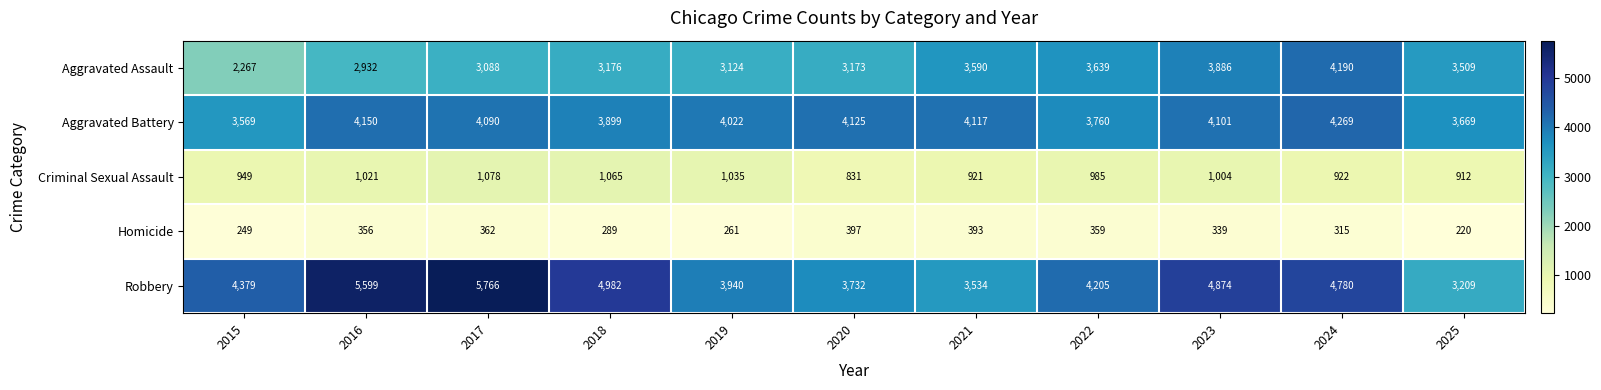

What is the difference between the second highest and minimum values in the Aggravated Assault series?

1619